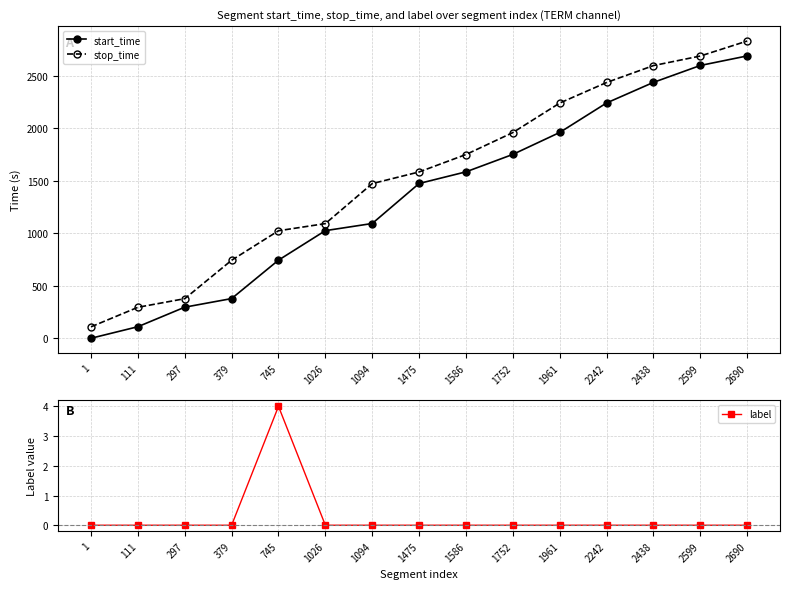

True or false: start_time has more than 0 points higher than both neighbors.

False